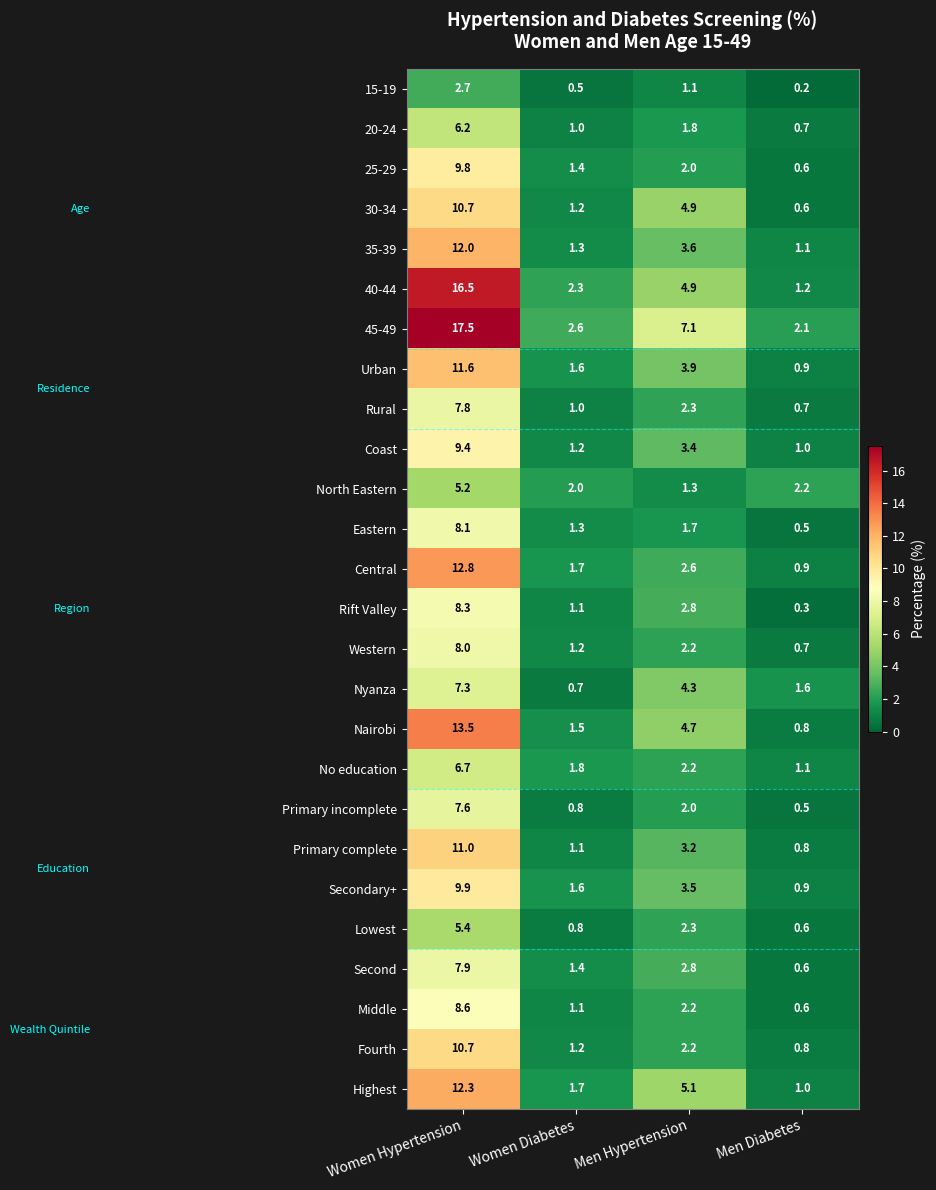

List the labels in order of Fourth value, smallest first.

Men Diabetes, Women Diabetes, Men Hypertension, Women Hypertension